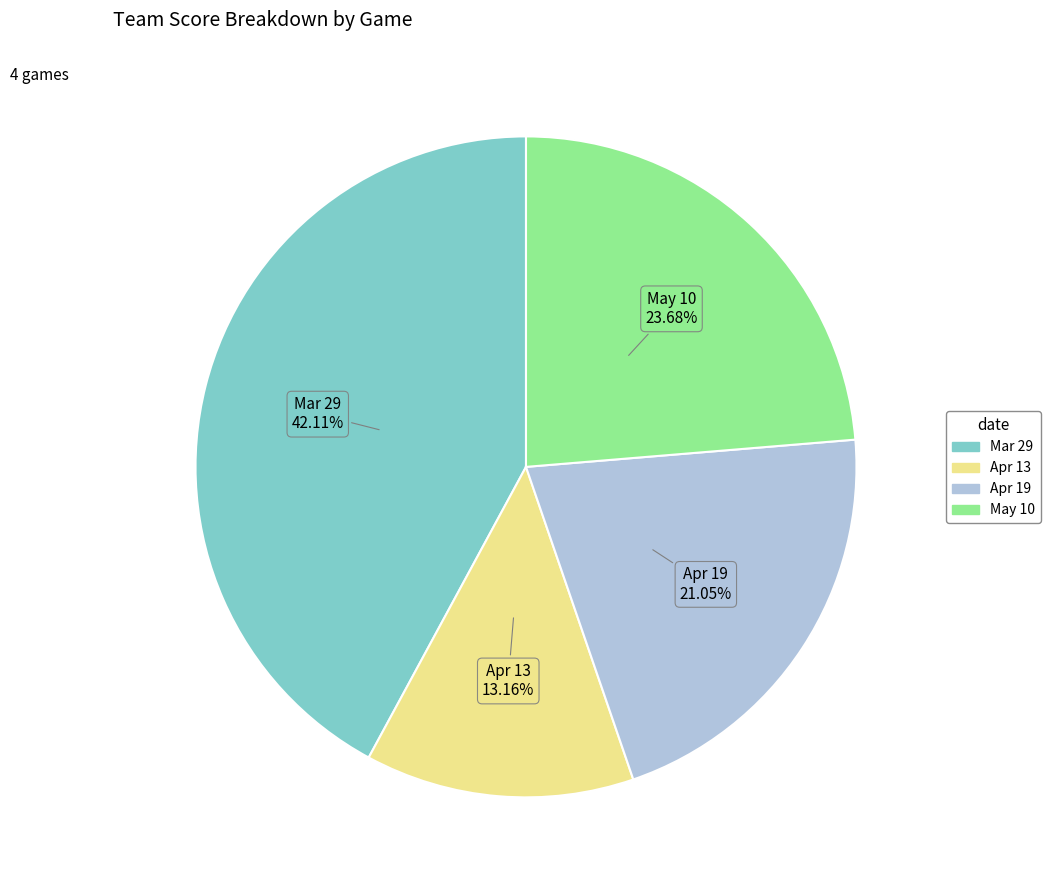

Rank the categories by value from highest to lowest.

Mar 29, May 10, Apr 19, Apr 13